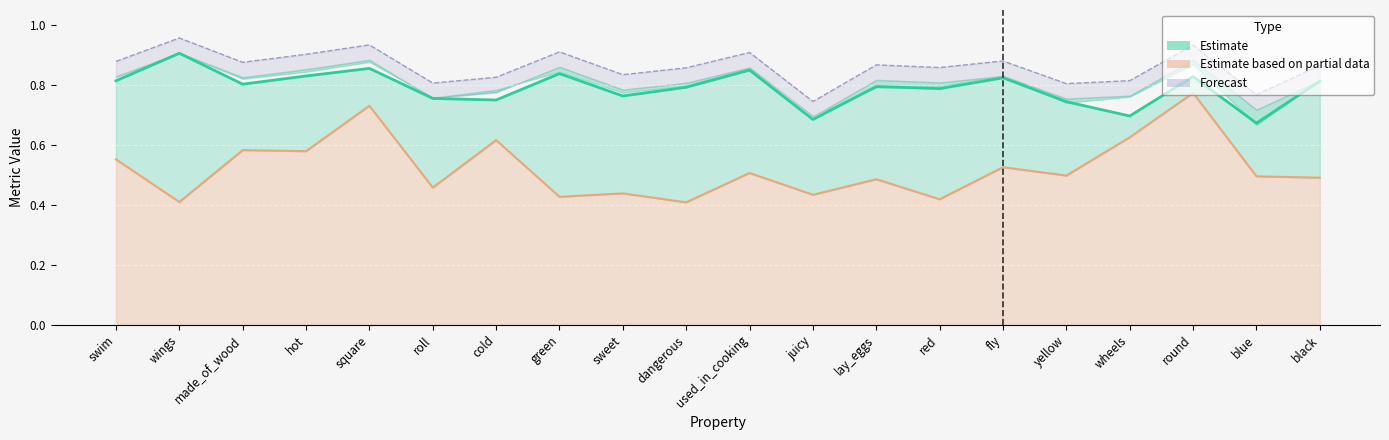

What is the average value of the Estimate (f1_weighted) series?

0.8